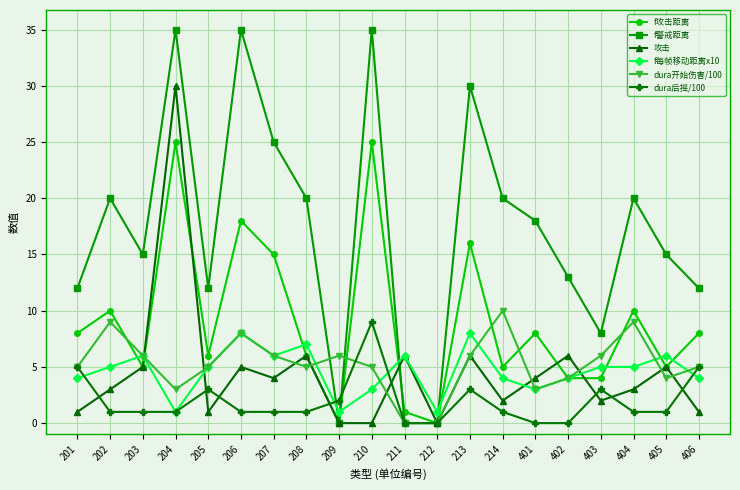

Reading left to right, transcribe all the data shown in this chart.

f攻击距离: 8	10	5	25	6	18	15	6	0	25	1	0	16	5	8	4	4	10	5	8
f警戒距离: 12	20	15	35	12	35	25	20	0	35	0	0	30	20	18	13	8	20	15	12
攻击: 1	3	5	30	1	5	4	6	0	0	6	0	6	2	4	6	2	3	5	1
f每帧移动距离x10: 4	5	6	1	5	8	6	7	1	3	6	1	8	4	3	4	5	5	6	4
dura开始伤害/100: 5	9	6	3	5	8	6	5	6	5	0	0	6	10	3	4	6	9	4	5
dura后摇/100: 5	1	1	1	3	1	1	1	2	9	0	0	3	1	0	0	3	1	1	5